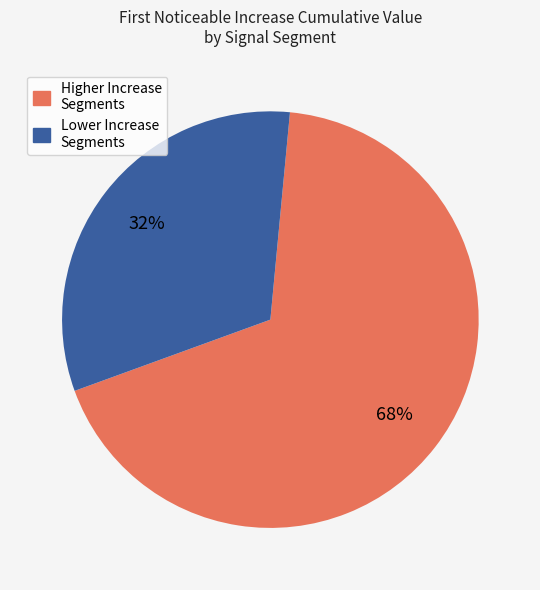

How many slices are in this pie chart?

2